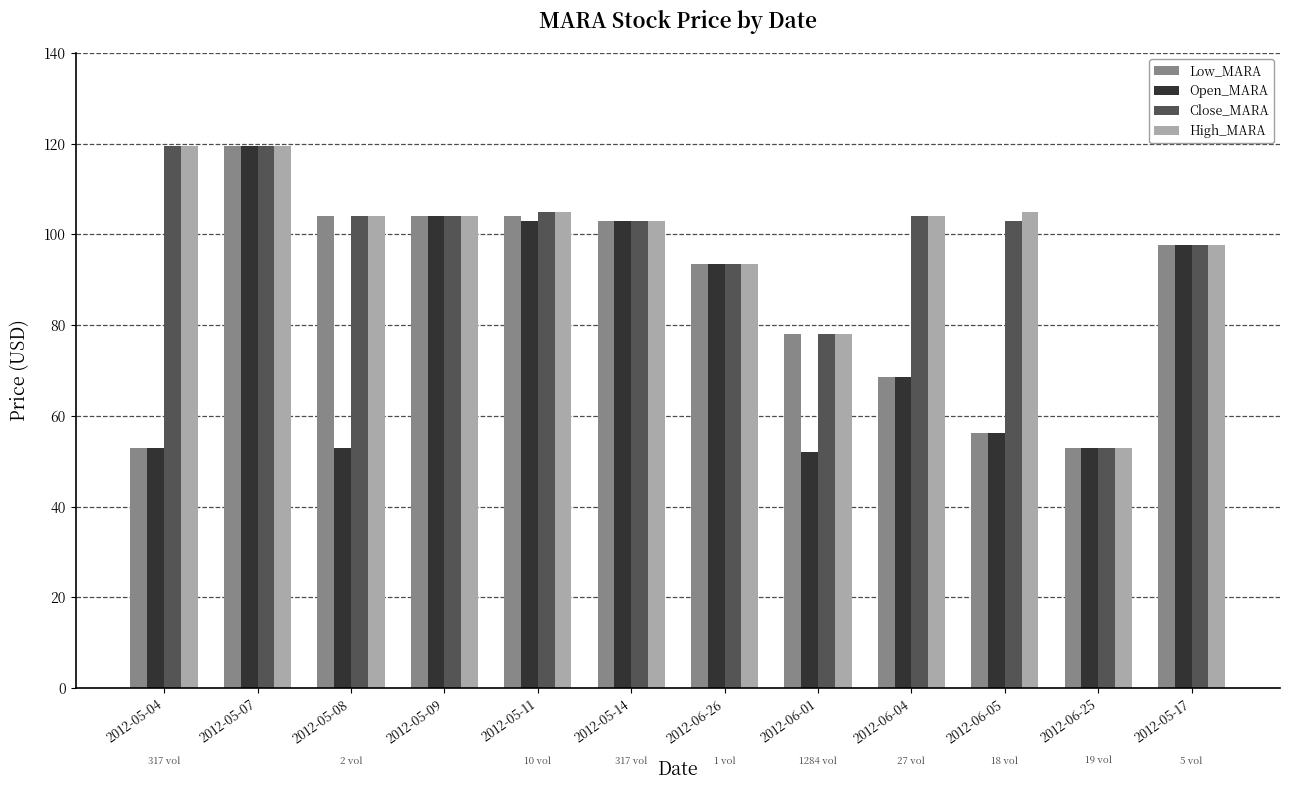

The Low_MARA series shows 33.7 at 2012-05-04. True or false?

False